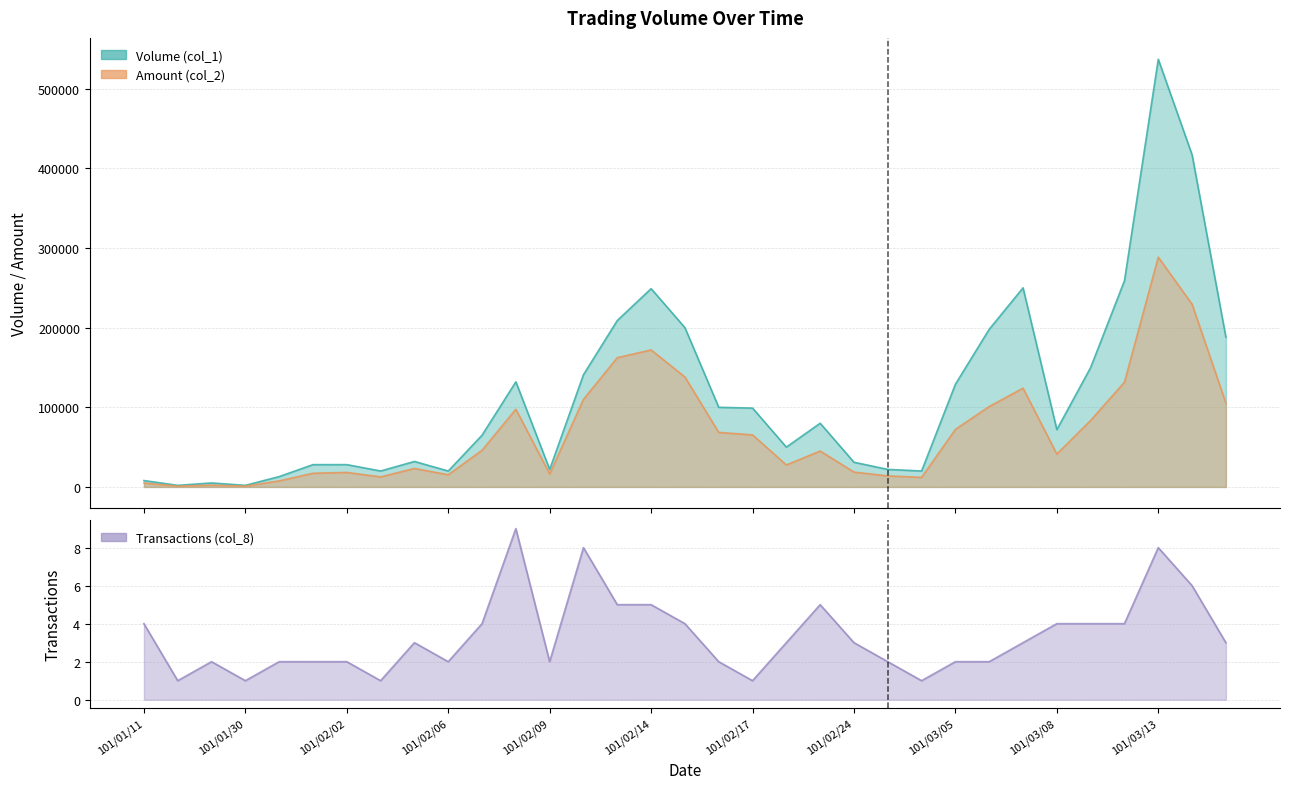

Where is the first local maximum for Amount (col_2)?

101/01/18